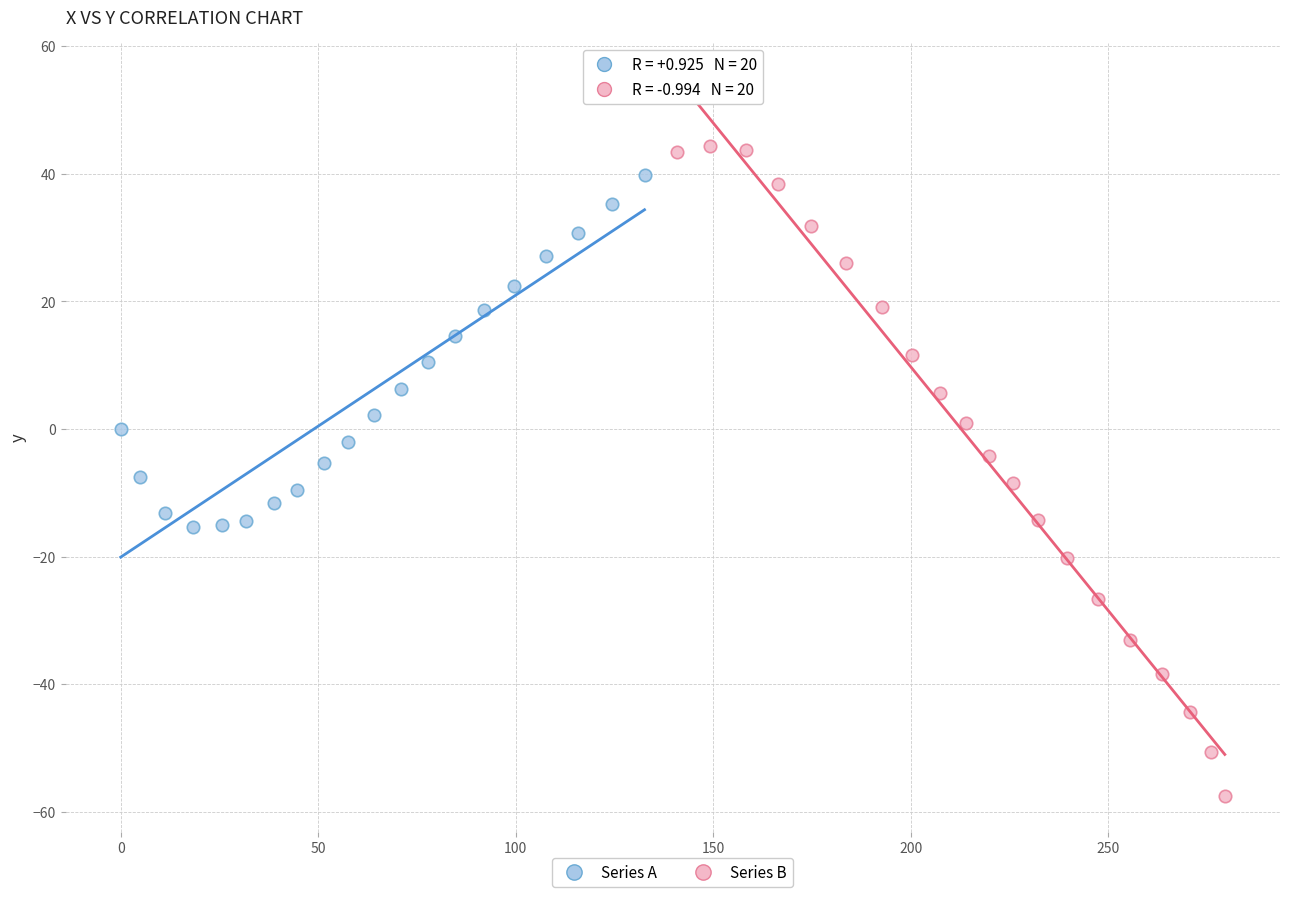

Which series contains the lowest Y value?

Series B